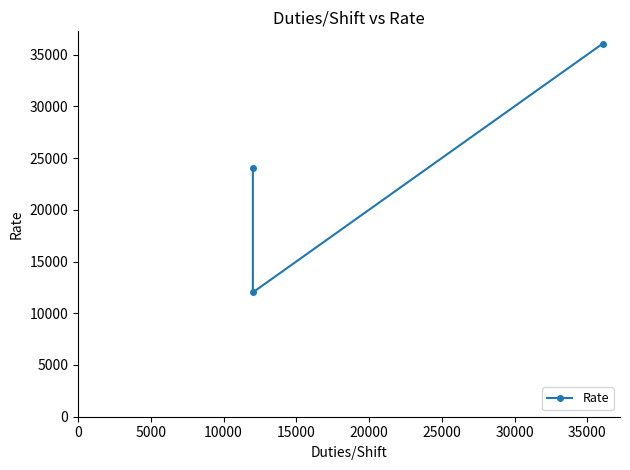

Count the number of values greater than 24028.

1